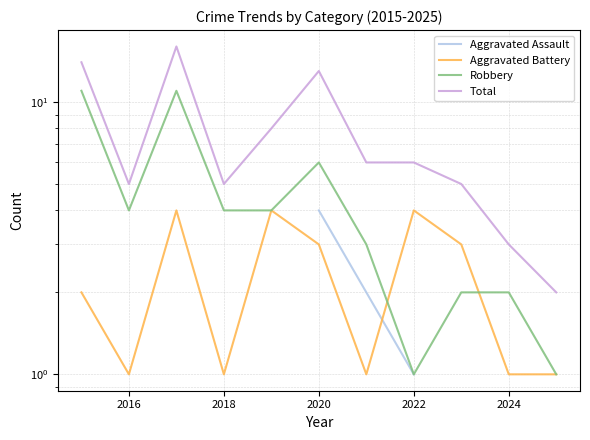

Which label corresponds to the smallest value in the chart?

2018